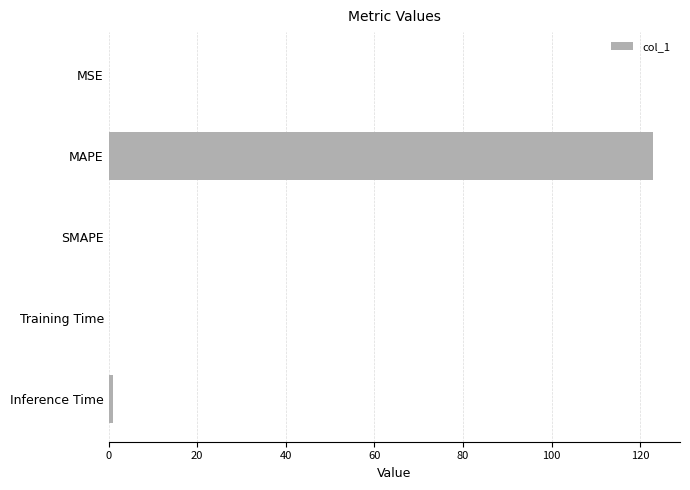

Between SMAPE and MAPE, which is larger?

MAPE